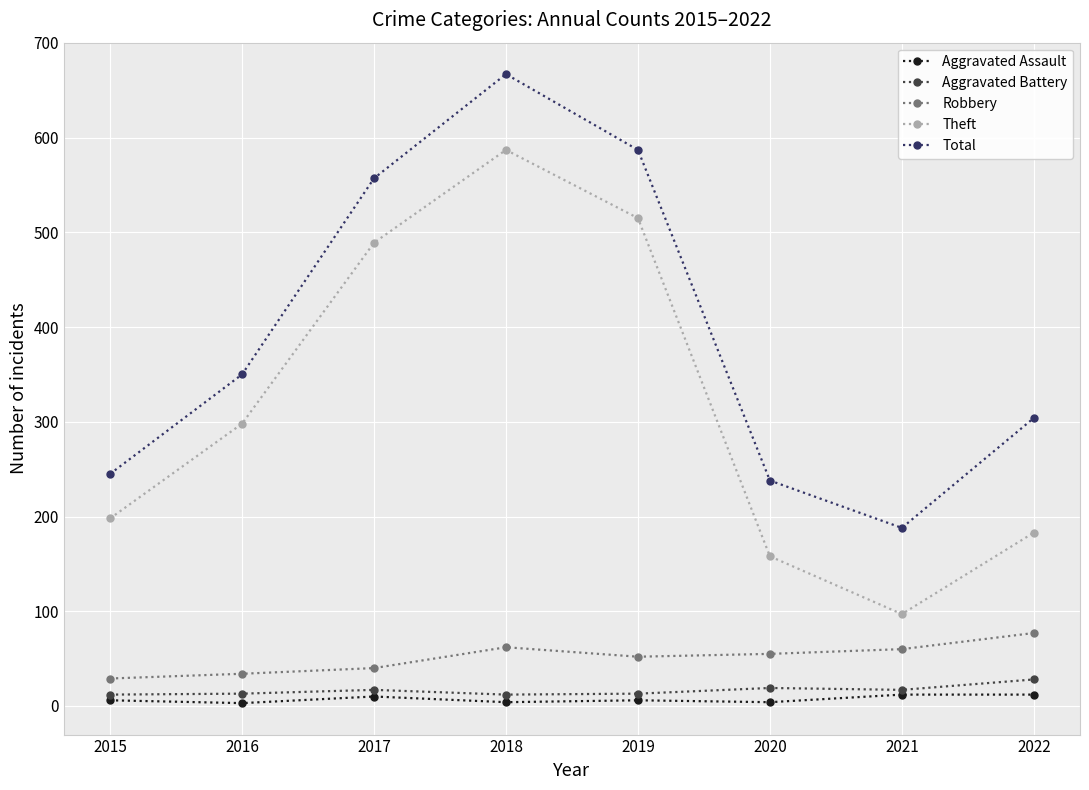

What is the difference between the Total values at 2015 and 2019?

342